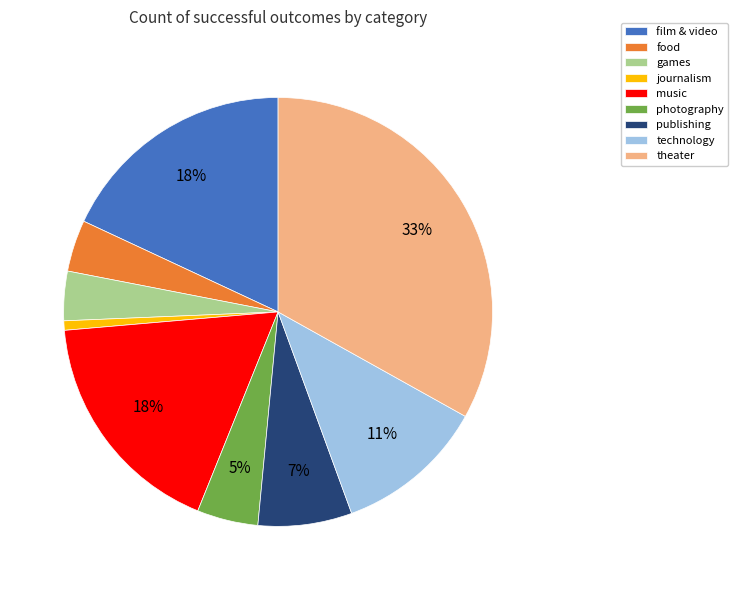

The film & video slice represents 4% of the pie. True or false?

False